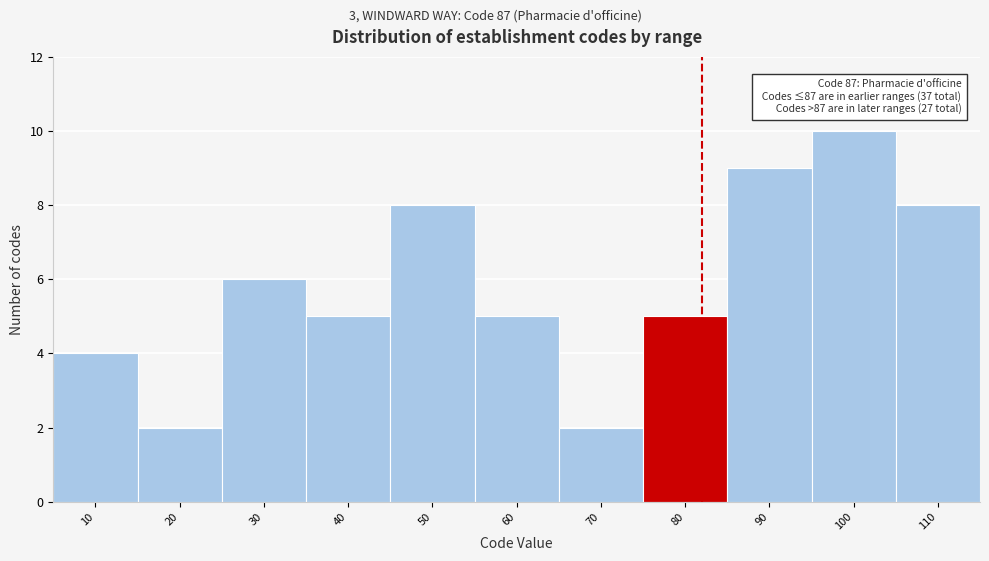

Reading right to left, transcribe all the data shown in this chart.

8	10	9	5	2	5	8	5	6	2	4